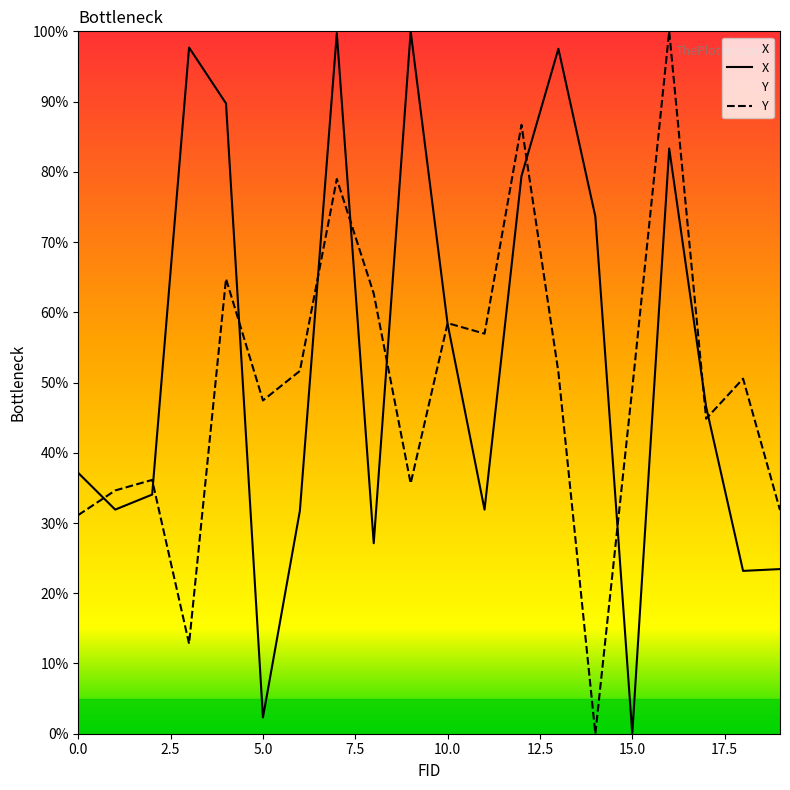

What is the difference between the highest and lowest values at 2?

2.1